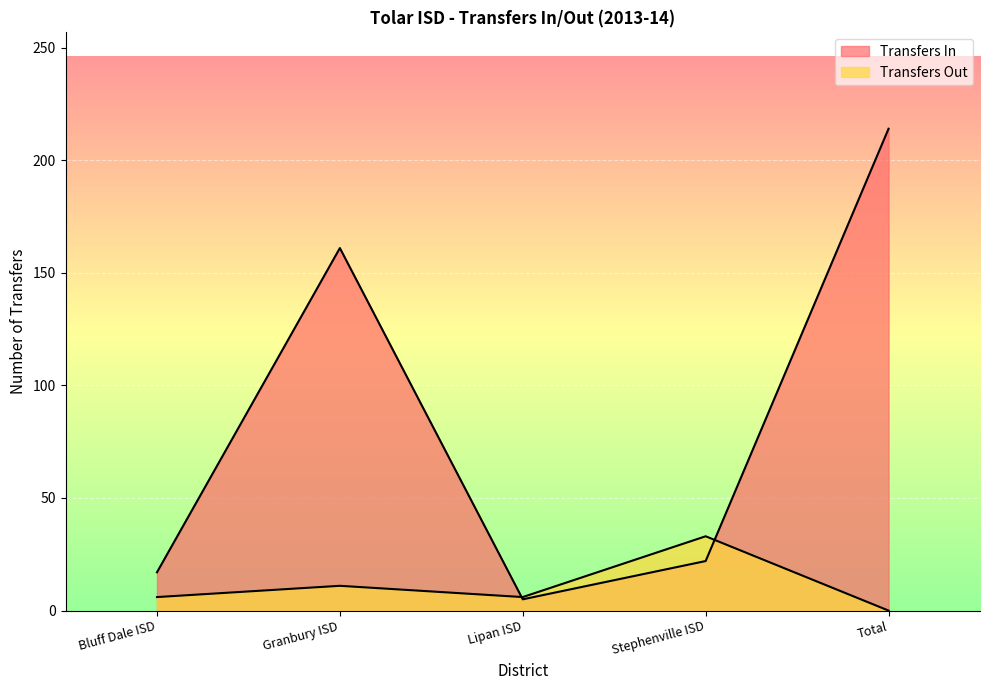

Reading left to right, transcribe all the data shown in this chart.

Transfers In: Bluff Dale ISD=17	Granbury ISD=161	Lipan ISD=5	Stephenville ISD=22	Total=214
Transfers Out: Bluff Dale ISD=6	Granbury ISD=11	Lipan ISD=6	Stephenville ISD=33	Total=0